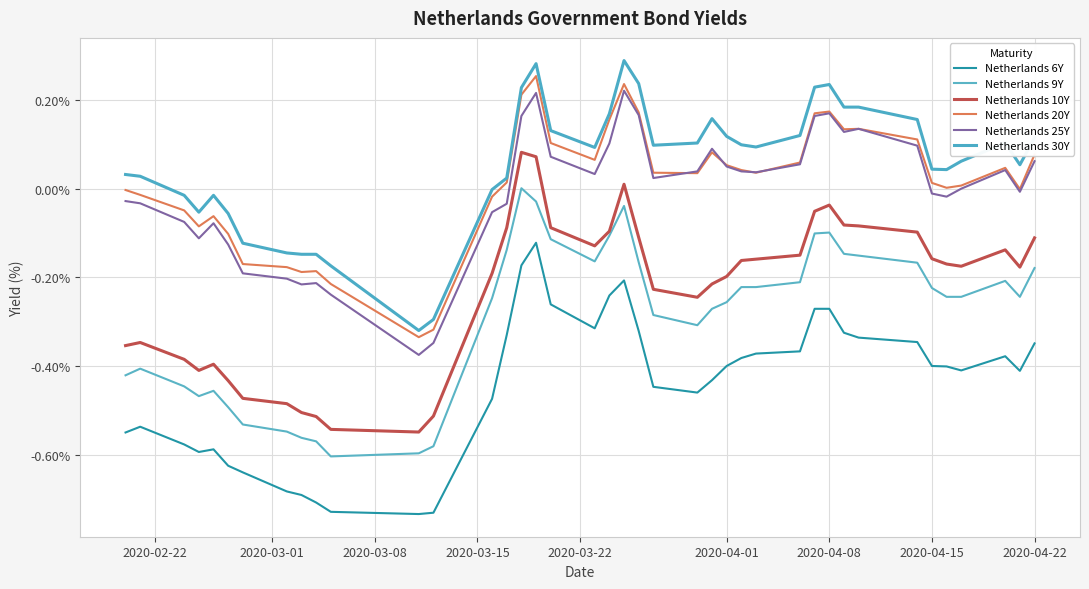

True or false: Netherlands 9Y and Netherlands 25Y cross at least once.

False